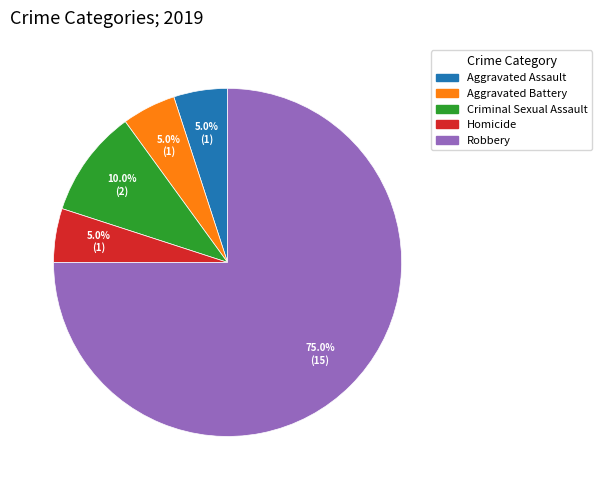

What is the largest slice in the pie chart?

Robbery